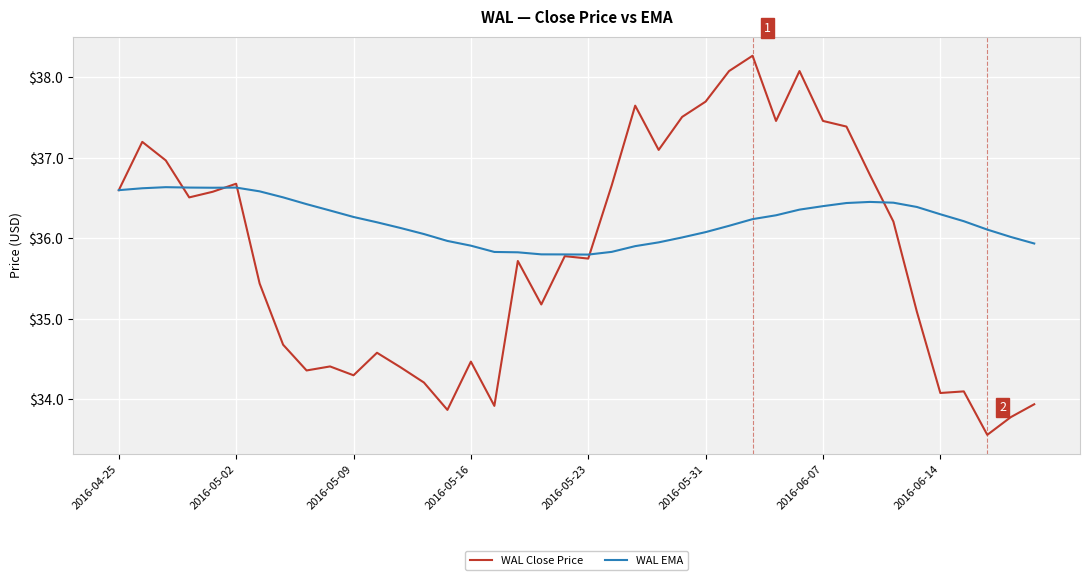

Which series has the widest spread of values?

WAL Close Price